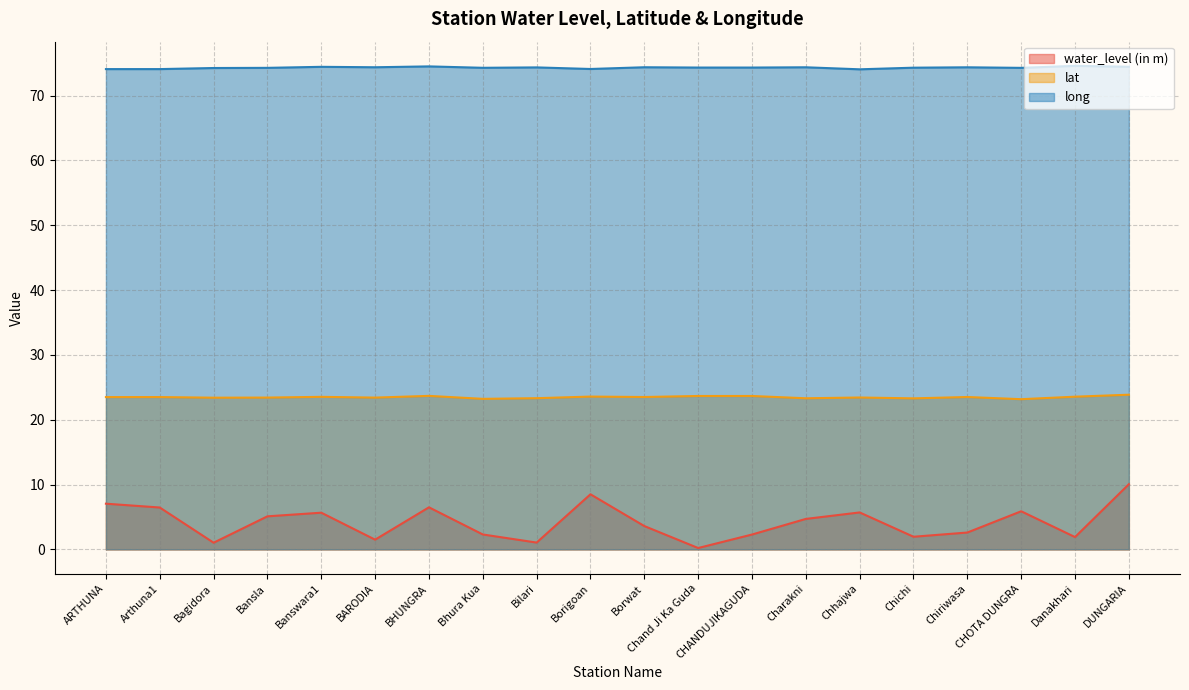

What is the label of the 9th point from the left?

Bilari